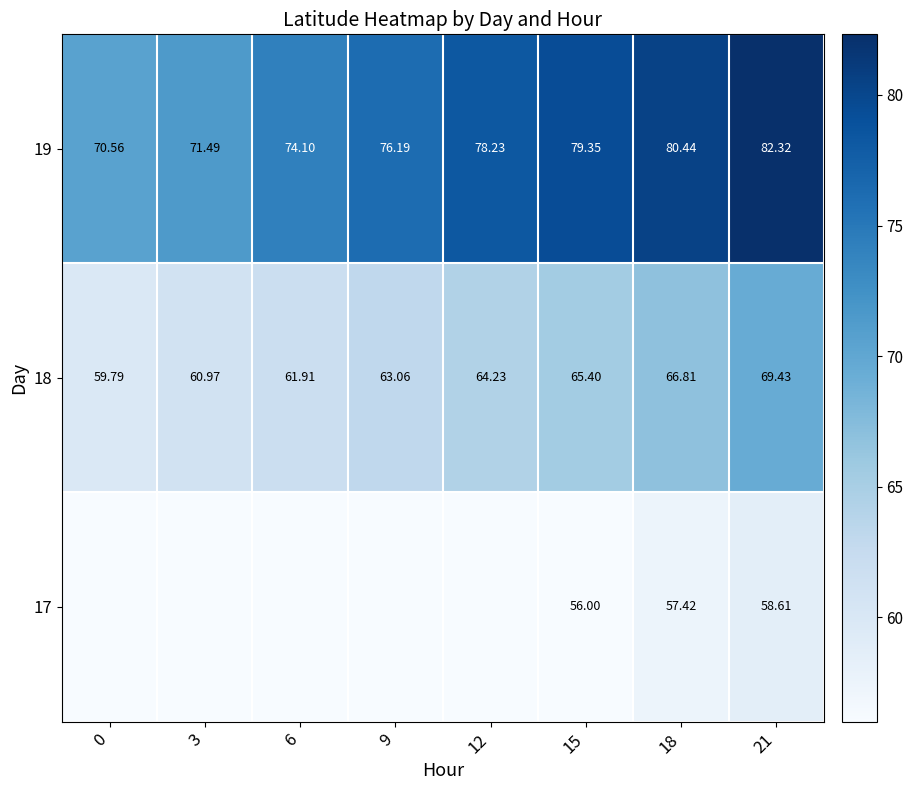

At which label is 18 closest to 64?

12